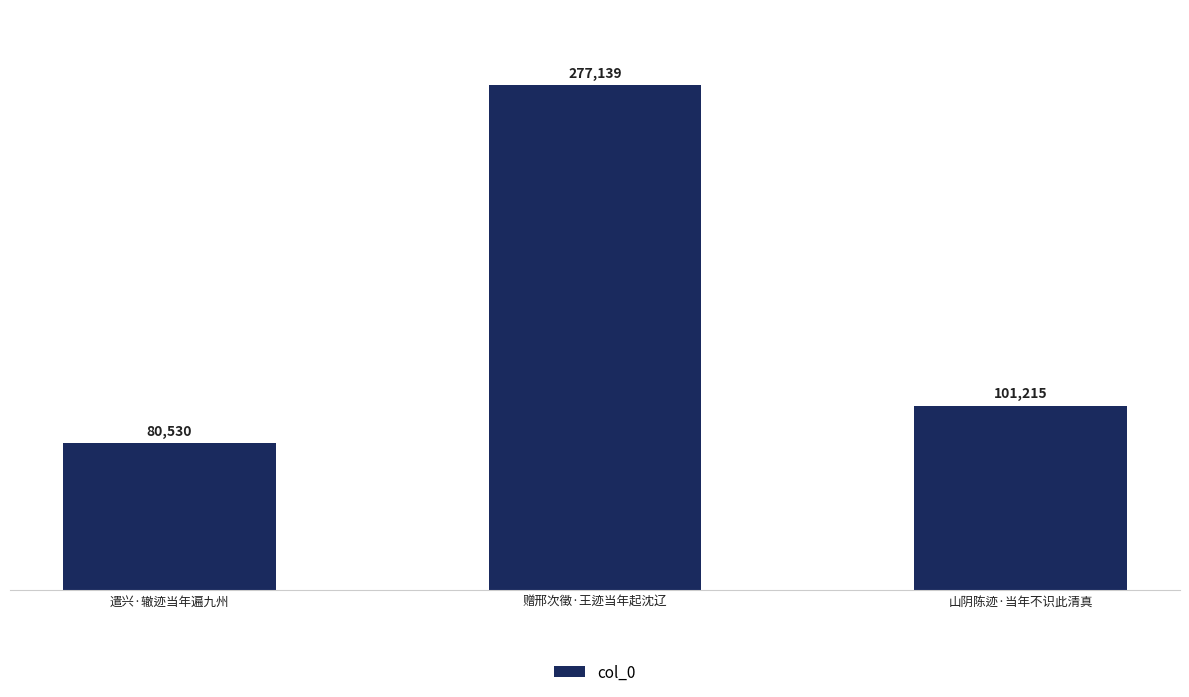

What is the sum of the values at 遣兴·辙迹当年遍九州 and 赠邢次徵·王迹当年起沈辽?

357669